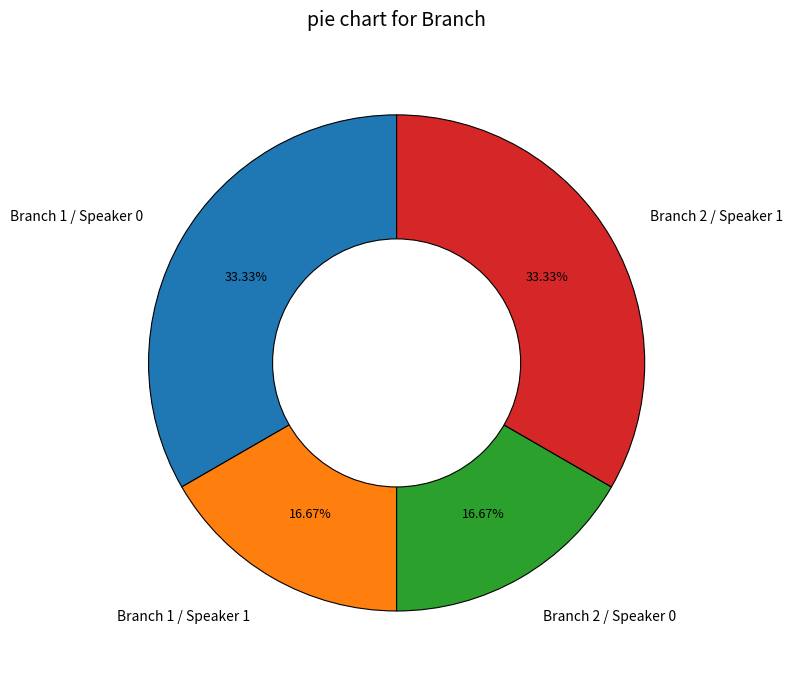

Is the sum of Branch 1 / Speaker 0 and Branch 2 / Speaker 1 greater than half?

Yes